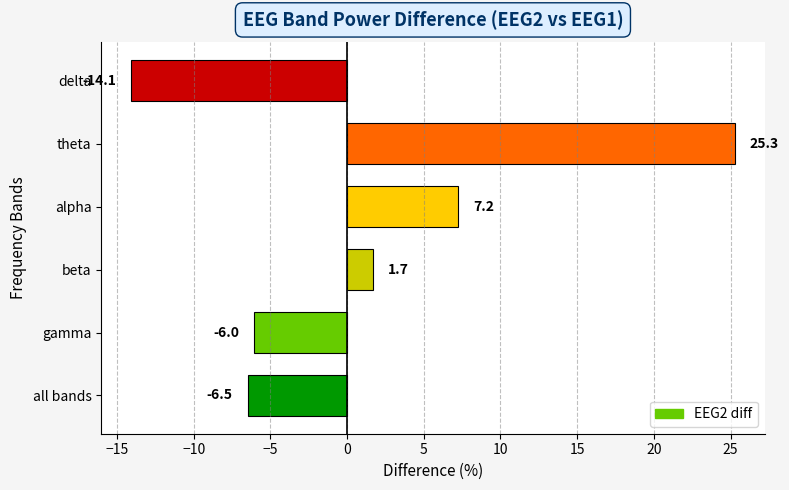

List the labels in order of value, smallest first.

delta, all bands, gamma, beta, alpha, theta